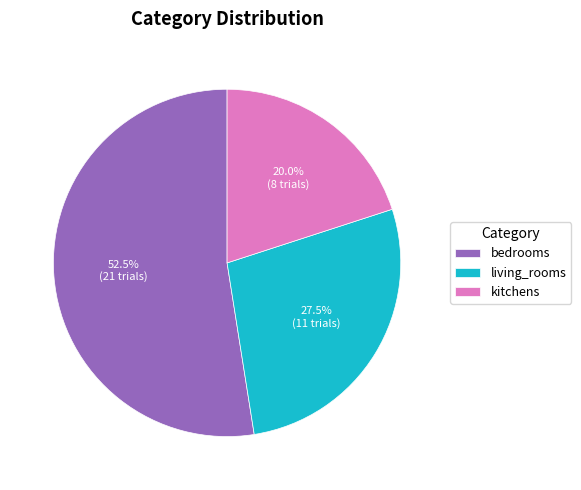

Which category has the smallest portion of the pie?

kitchens